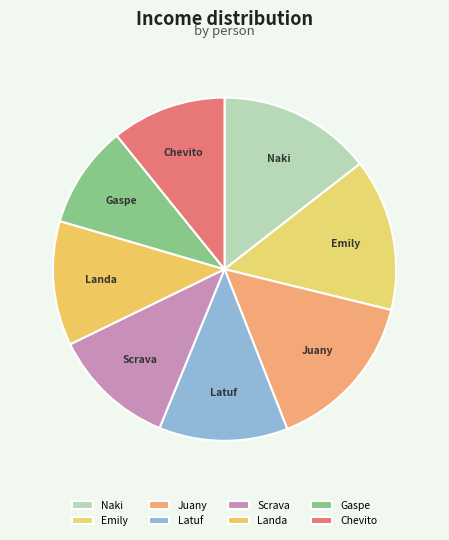

Count the number of slices in the pie.

8